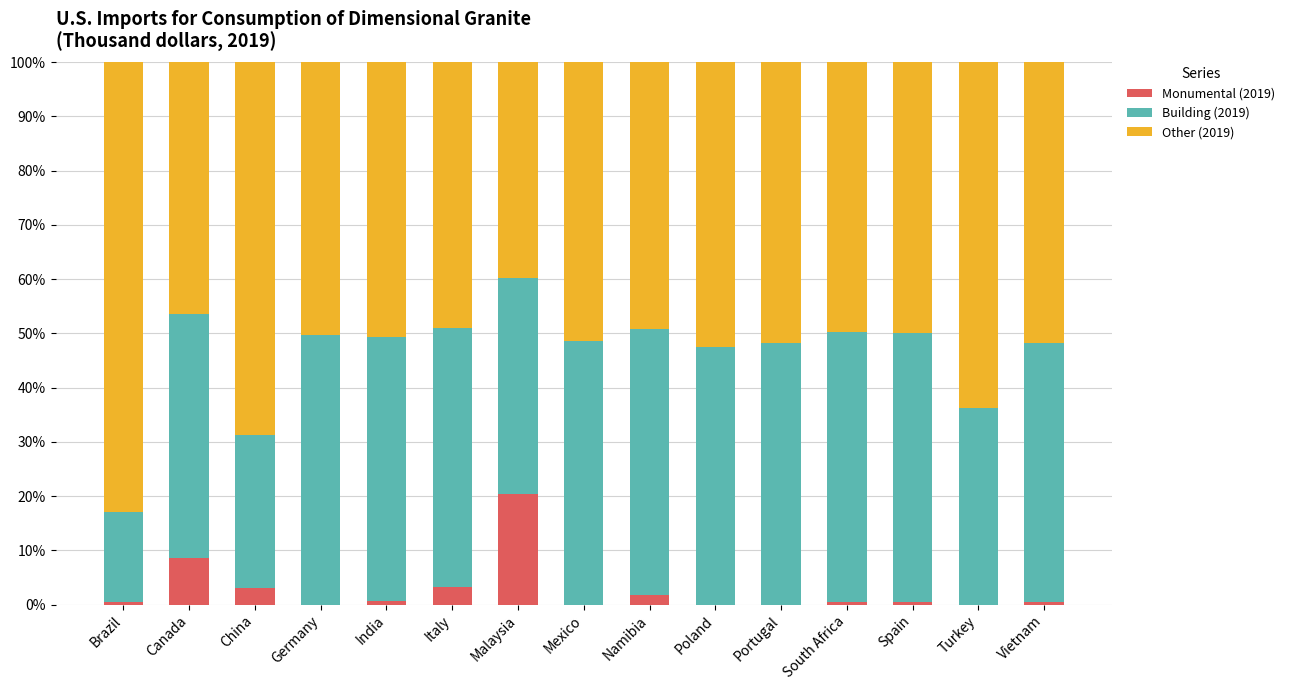

At which label does Monumental (2019) reach its peak?

Malaysia